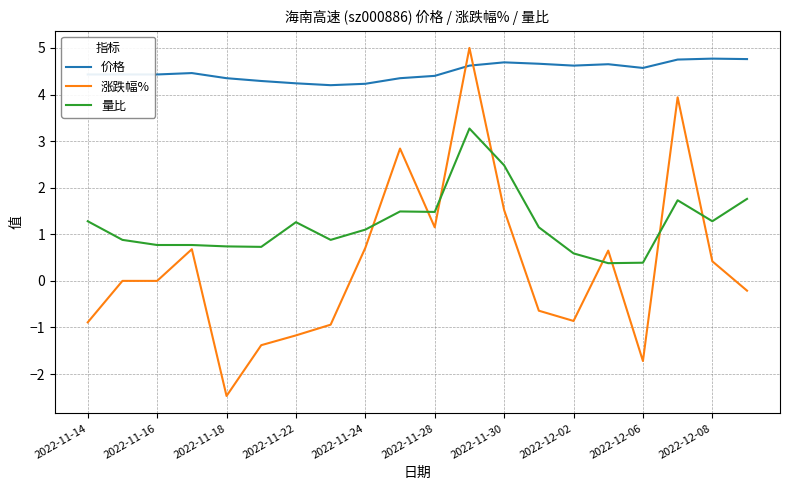

What is the minimum value shown in the chart?

-2.5